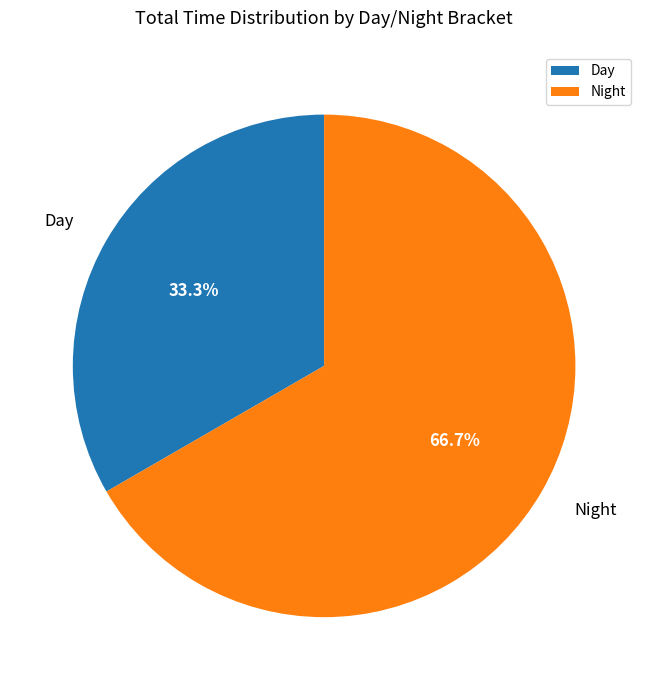

To the nearest percent, what percentage of the pie is Night?

67%